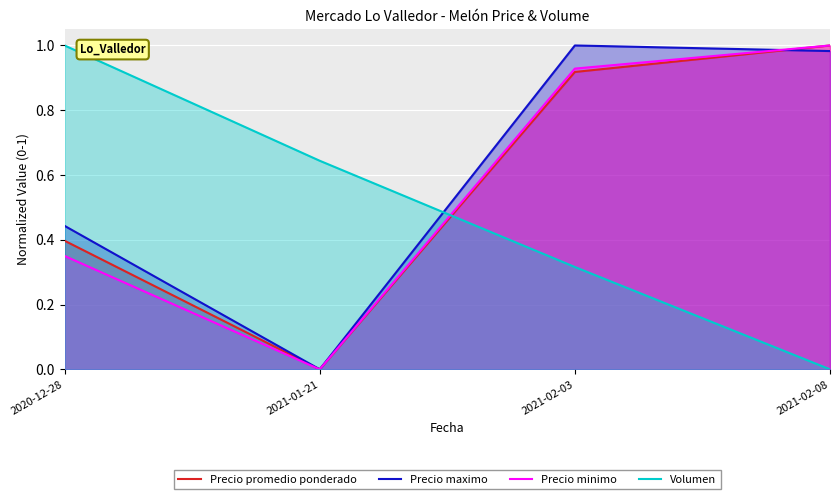

What are all the series names shown in the legend?

Precio promedio ponderado, Precio maximo, Precio minimo, Volumen